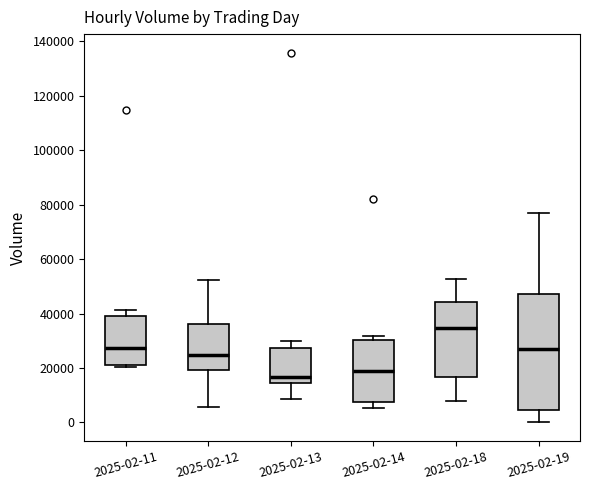

Reading left to right, transcribe this box plot: for each box, give where its median line is, the range the box spans, and where its two whiskers end, as read against the y-axis. The values are not printed on the chart, so give them approximately, as read against the axis.

2025-02-11: median 28000, box 22000 to 40000, whiskers 20000 to 42000
2025-02-12: median 24000, box 20000 to 36000, whiskers 6000 to 52000
2025-02-13: median 16000, box 14000 to 28000, whiskers 8000 to 30000
2025-02-14: median 20000, box 8000 to 30000, whiskers 6000 to 32000
2025-02-18: median 34000, box 16000 to 44000, whiskers 8000 to 52000
2025-02-19: median 26000, box 4000 to 48000, whiskers 0 to 78000